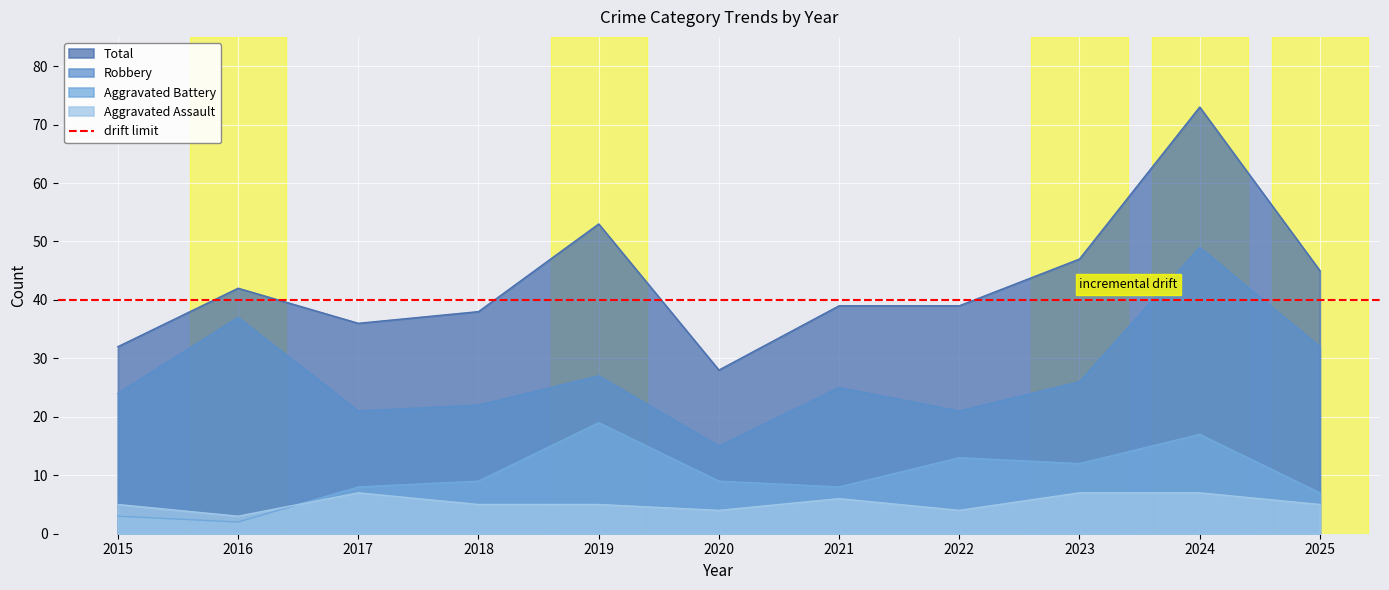

What is the approximate value of Aggravated Battery at 2019?

19